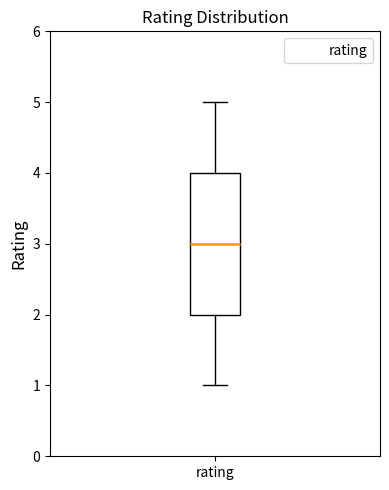

Transcribe this box plot: give where the median line is, the range the box spans, and where the two whiskers end, as read against the y-axis. The values are not printed on the chart, so give them approximately, as read against the axis.

median 3, box 2 to 4, whiskers 1 to 5